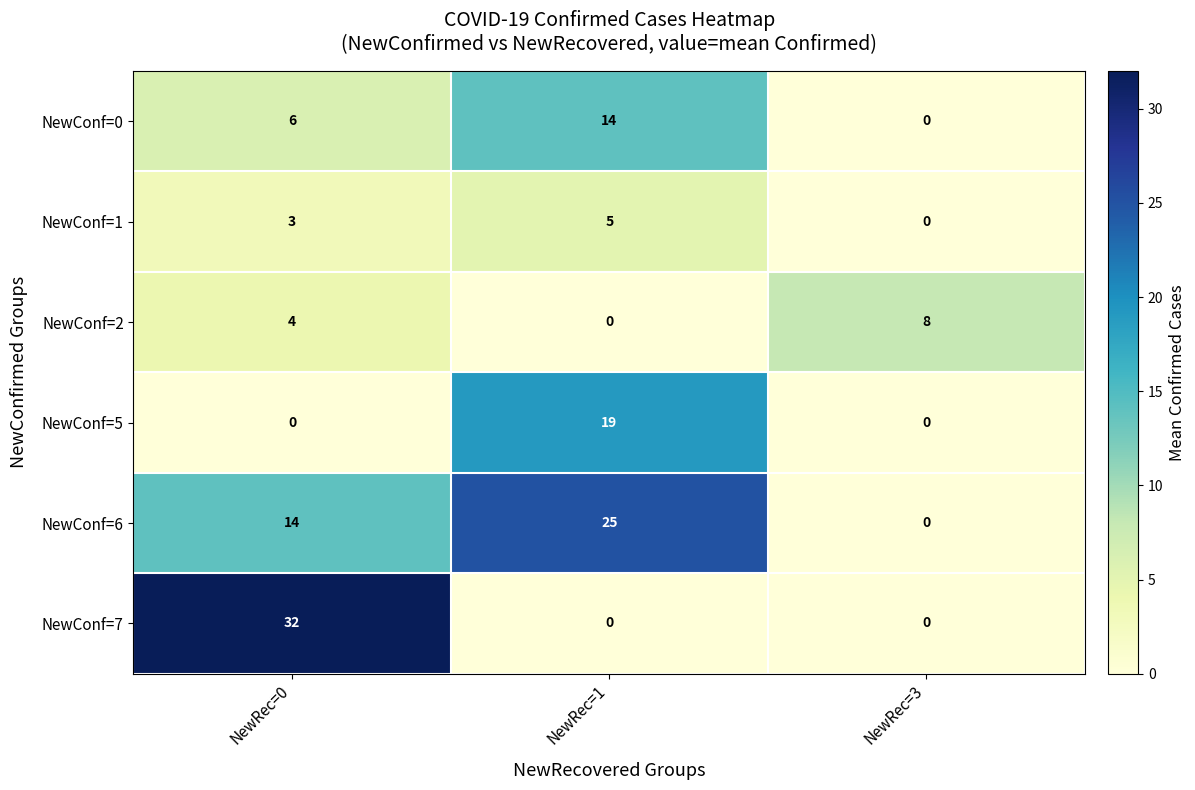

Reading left to right, transcribe all the data shown in this chart.

NewConf=0: NewRec=0=6	NewRec=1=14	NewRec=3=0
NewConf=1: NewRec=0=3	NewRec=1=5	NewRec=3=0
NewConf=2: NewRec=0=4	NewRec=1=0	NewRec=3=8
NewConf=5: NewRec=0=0	NewRec=1=19	NewRec=3=0
NewConf=6: NewRec=0=14	NewRec=1=25	NewRec=3=0
NewConf=7: NewRec=0=32	NewRec=1=0	NewRec=3=0